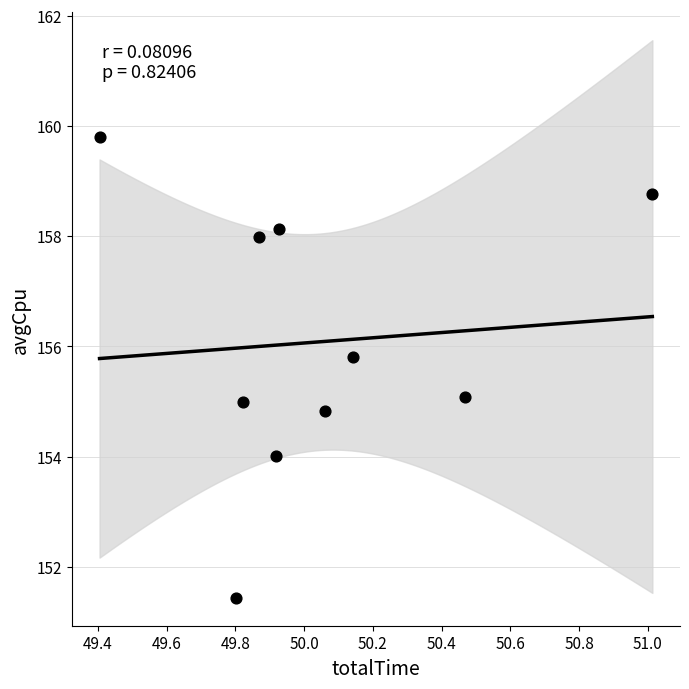

What is the average Y value?

156.1